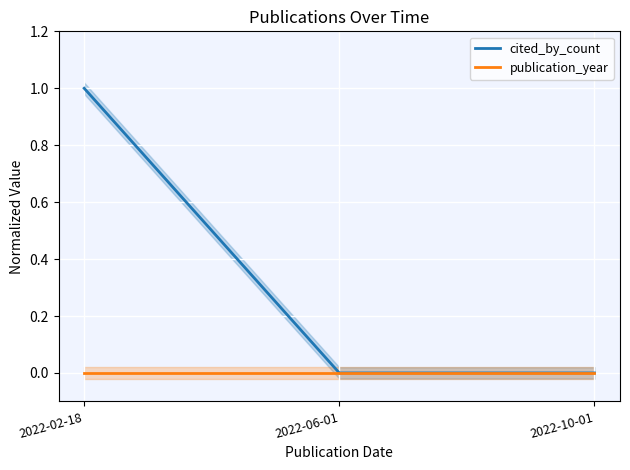

What position from the left is 2022-02-18?

1